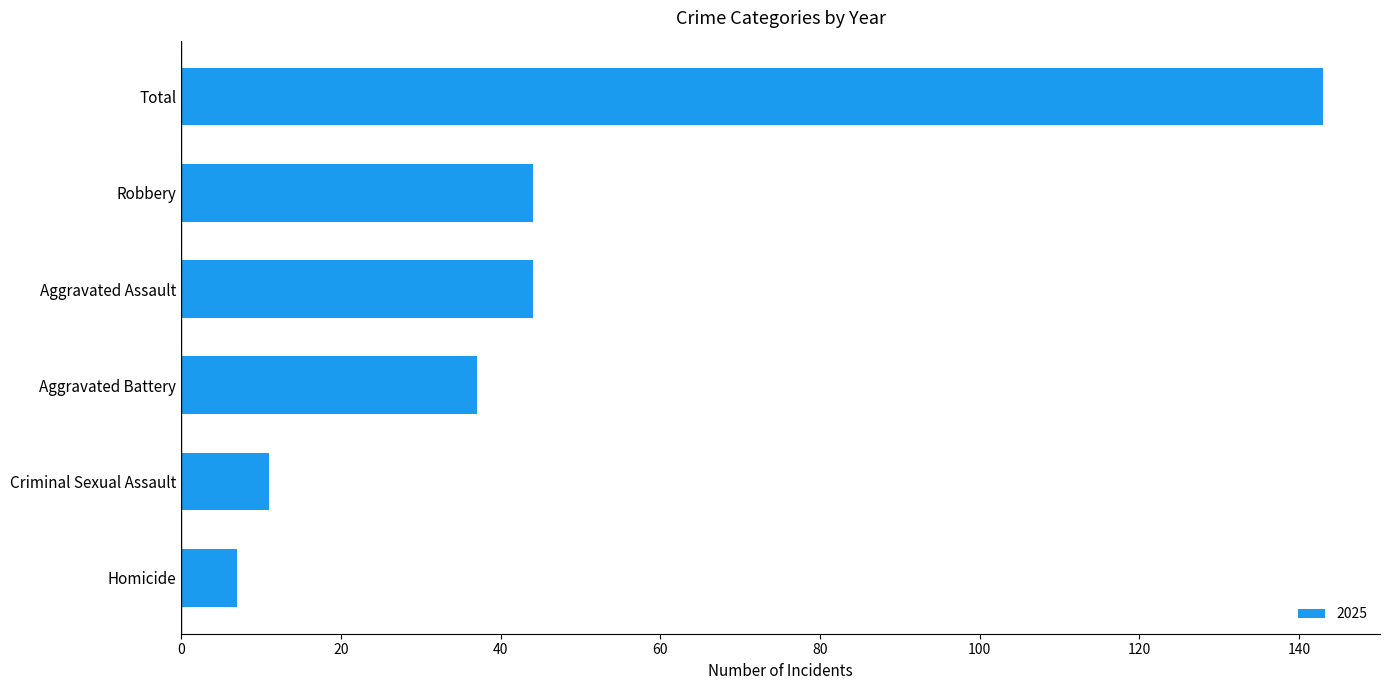

What is the smallest value displayed?

7